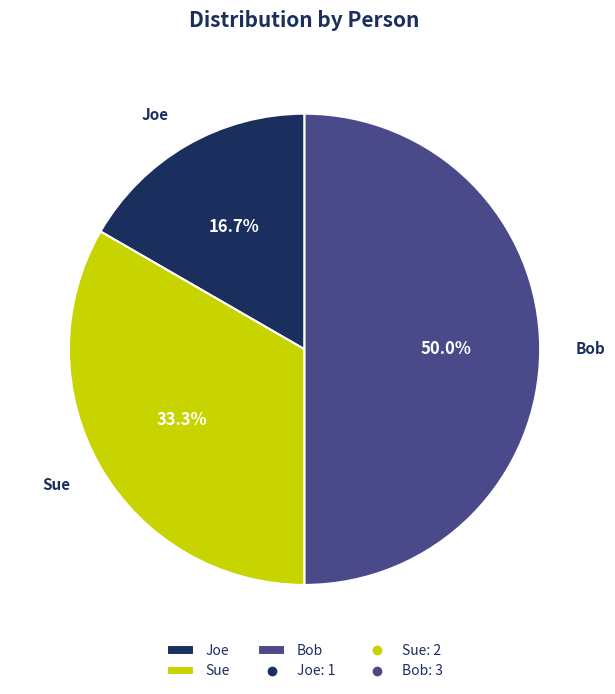

To the nearest percent, what is the difference between the largest and smallest slice percentages?

33%